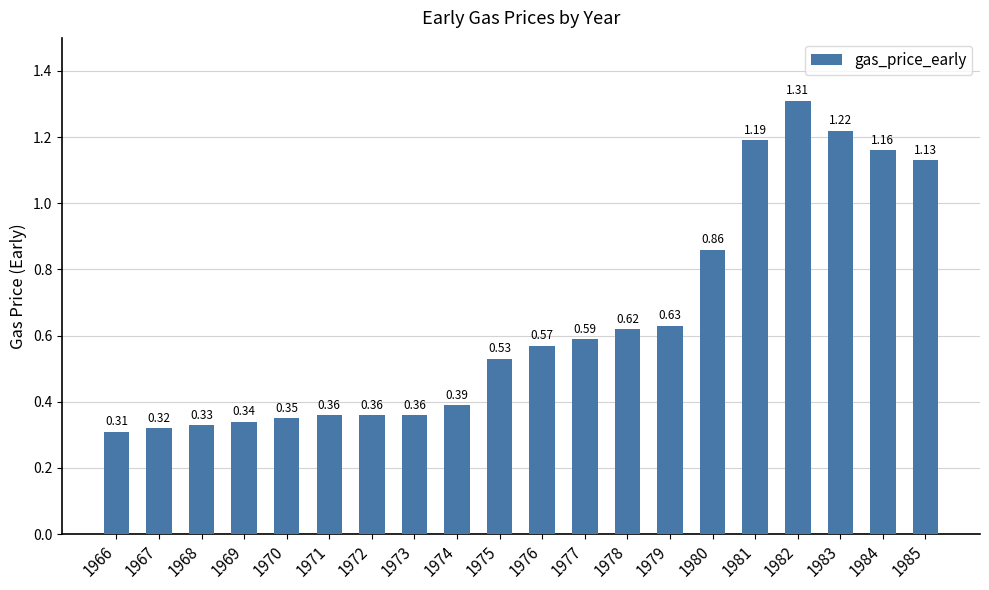

What is the sum of all values?

12.9